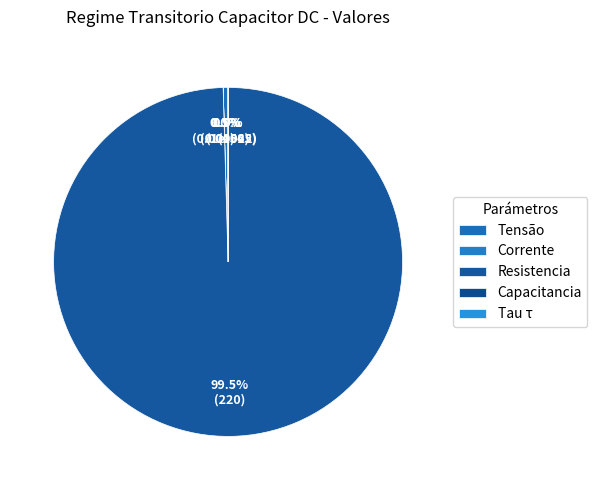

Which slice is the largest?

Resistencia